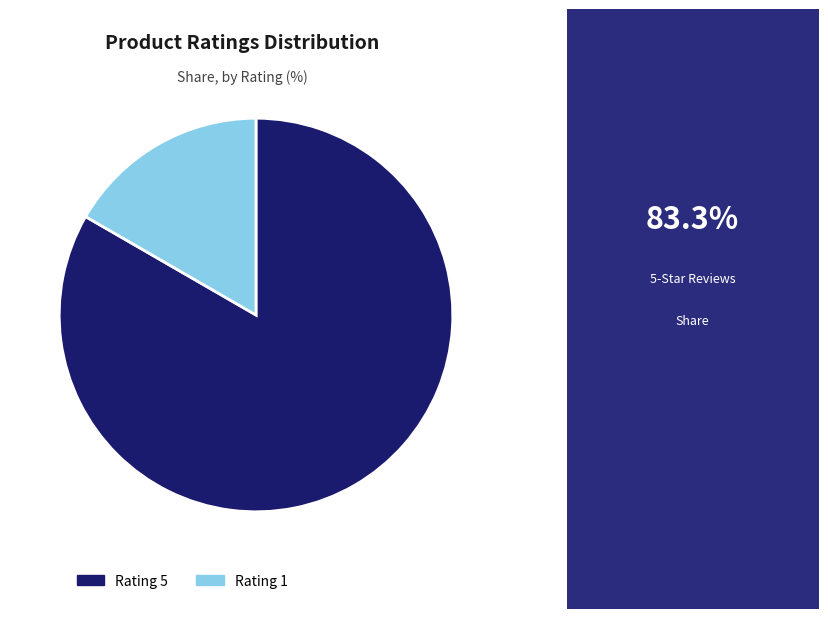

Is it true that Rating 5 is 83% of the pie?

True